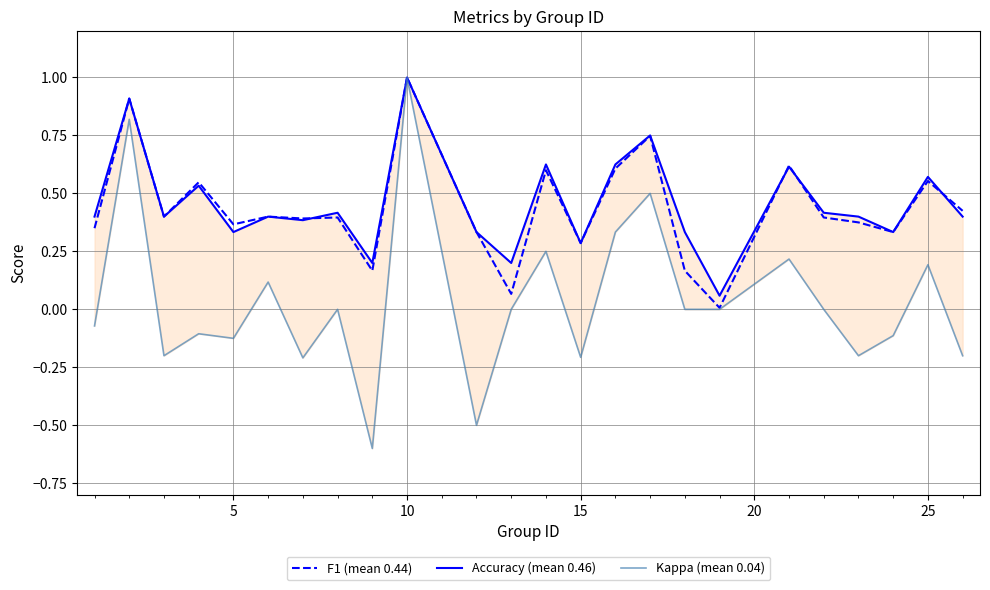

What is the sum of all F1 (mean 0.44) values?

10.4